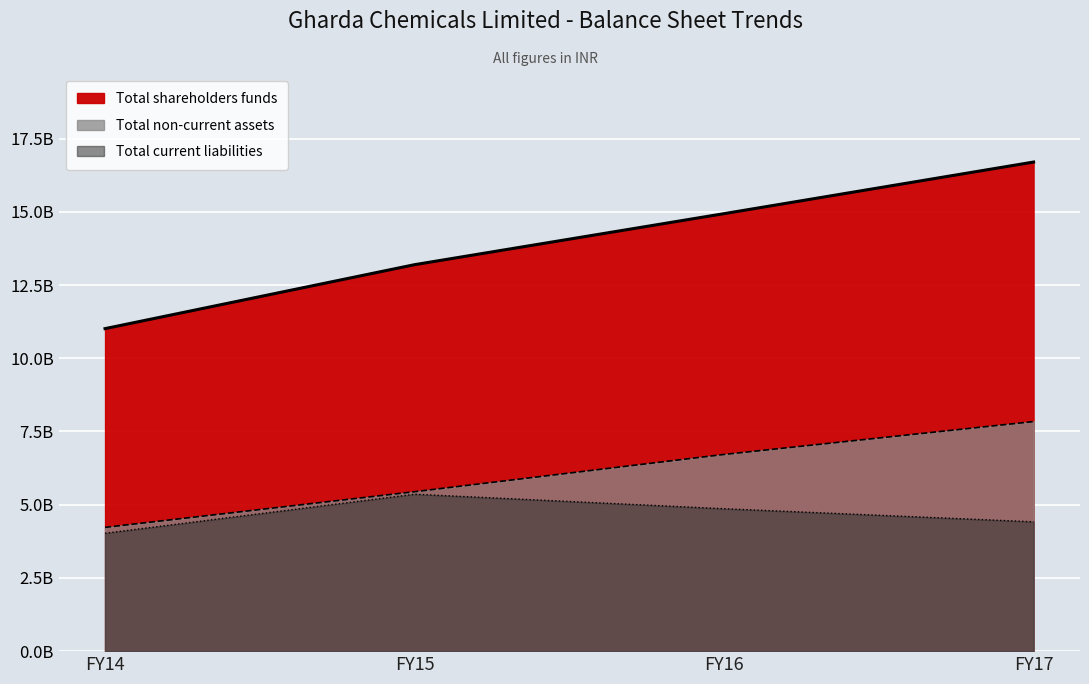

What is the value of the Total current liabilities point at the 4th from the left?

4416252000